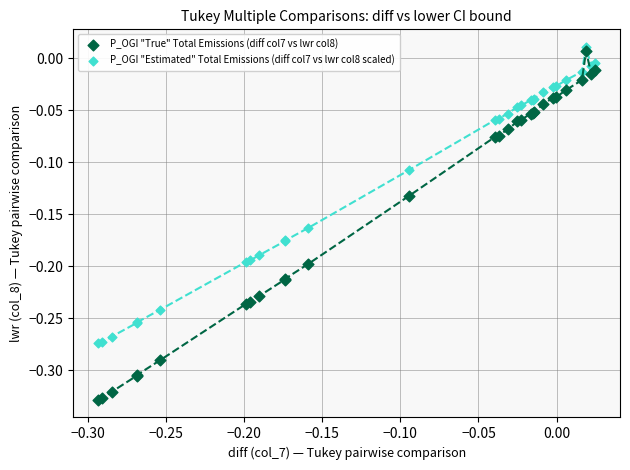

What is the X range (max minus min) for the scatter plot?

0.3